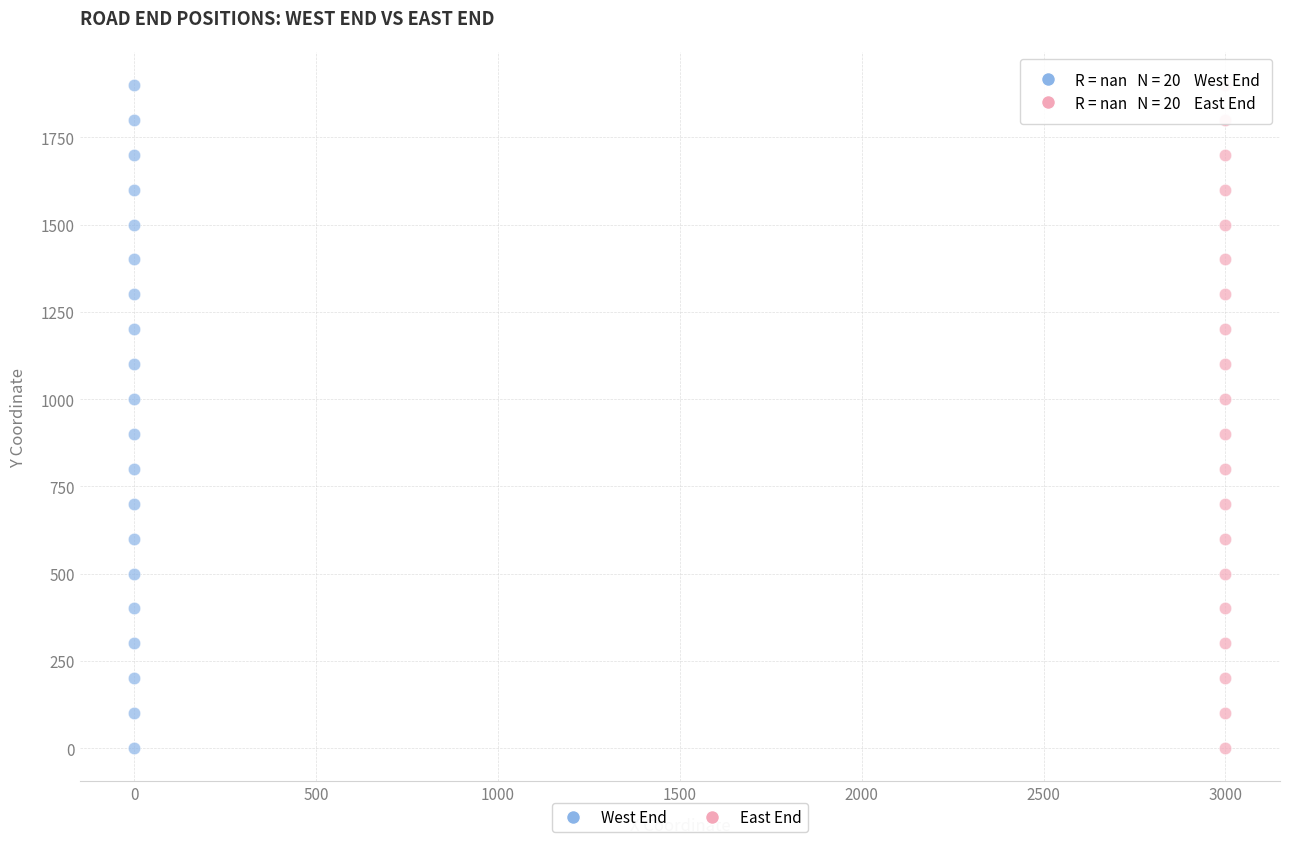

What are all the series names shown in the legend?

West End, East End